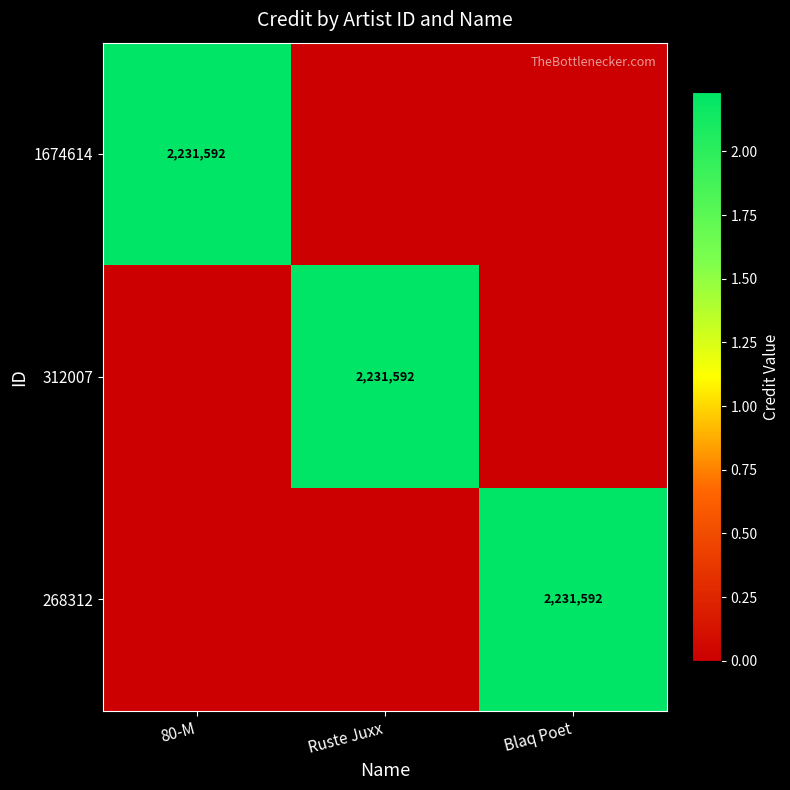

The 268312 series shows 1226933 at Blaq Poet. True or false?

False